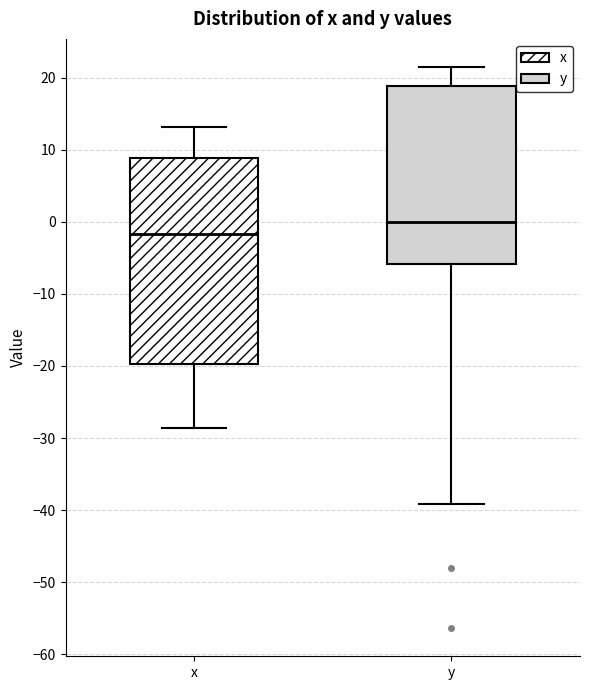

Which box has the highest median line?

y